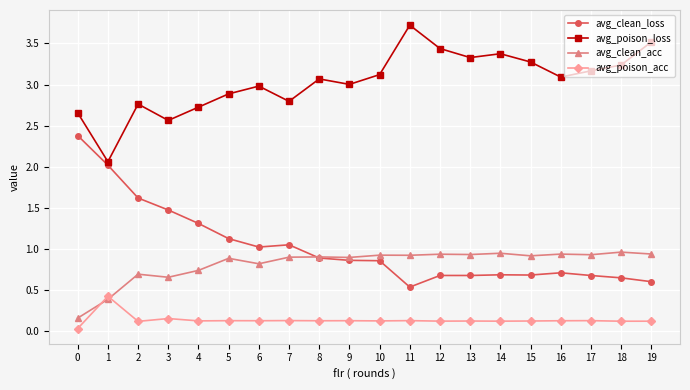

What is the sum of all avg_poison_loss values?

60.8